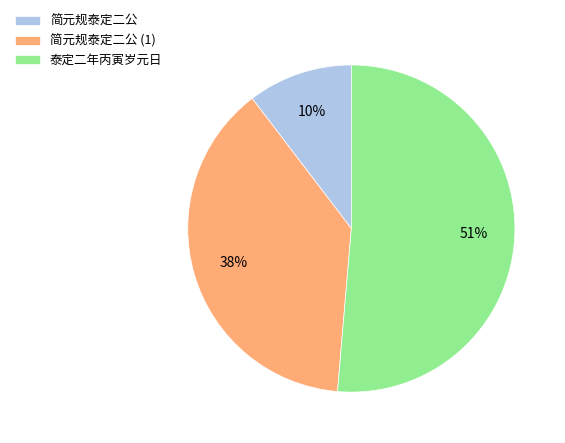

Rank the categories by value from lowest to highest.

简元规泰定二公, 简元规泰定二公 (1), 泰定二年丙寅岁元日